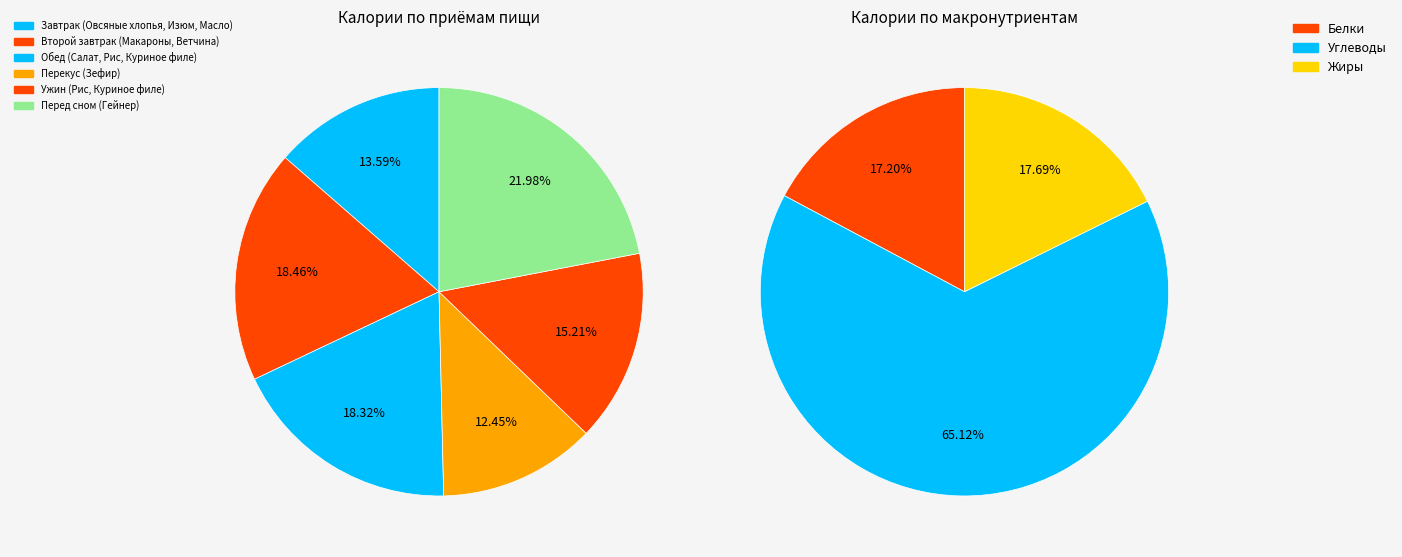

To the nearest percent, what portion does Углеводы represent?

65%